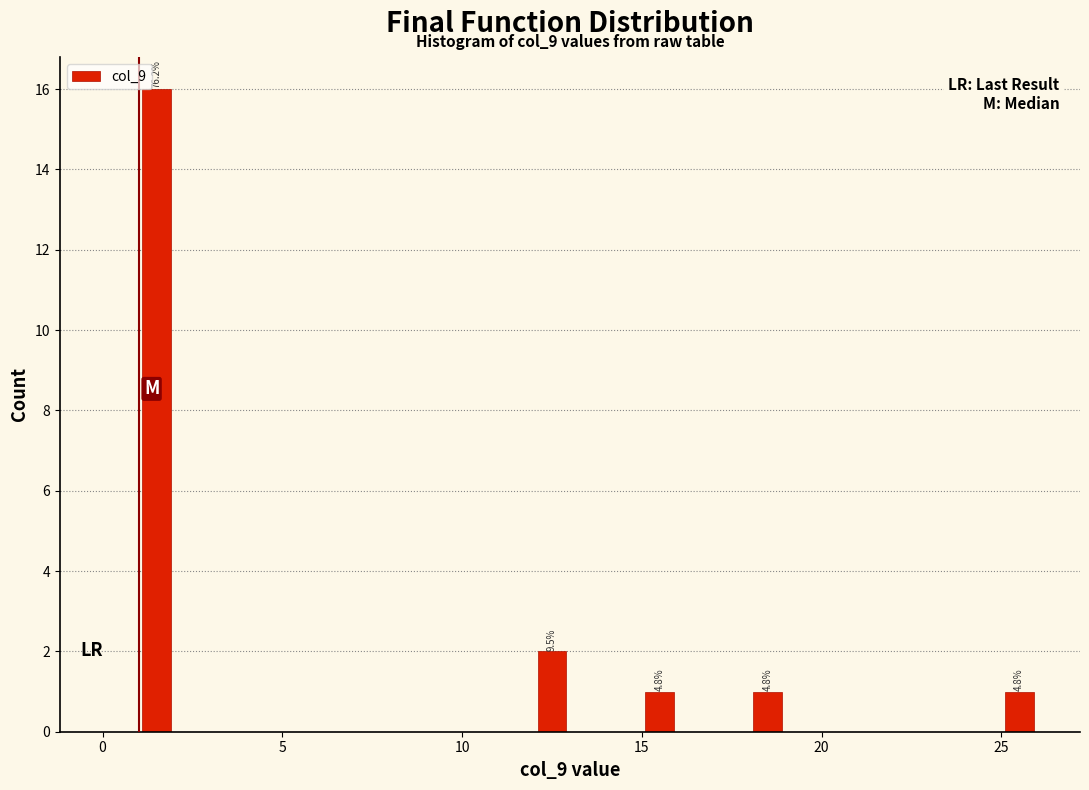

Read against the x-axis, roughly where is the centre of the tallest bar?

1.5